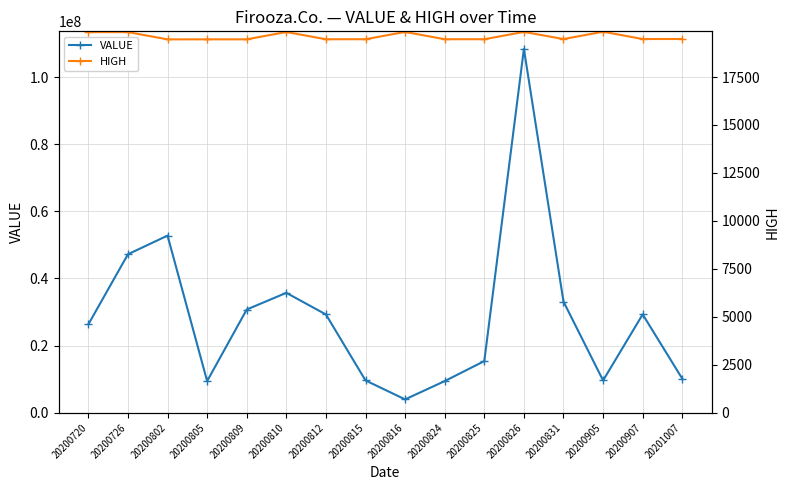

List the series in order of their overall mean, lowest first.

HIGH, VALUE